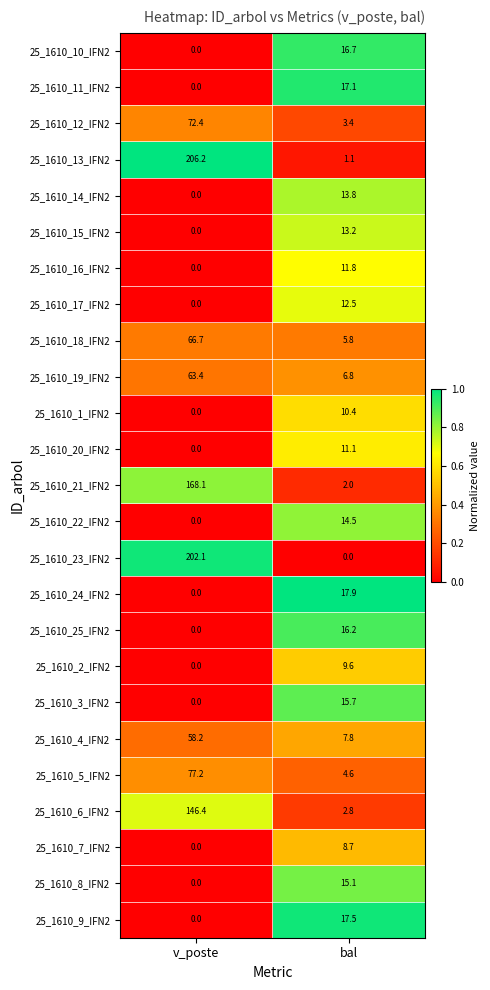

The 25_1610_10_IFN2 series shows 0.0 at v_poste. True or false?

True